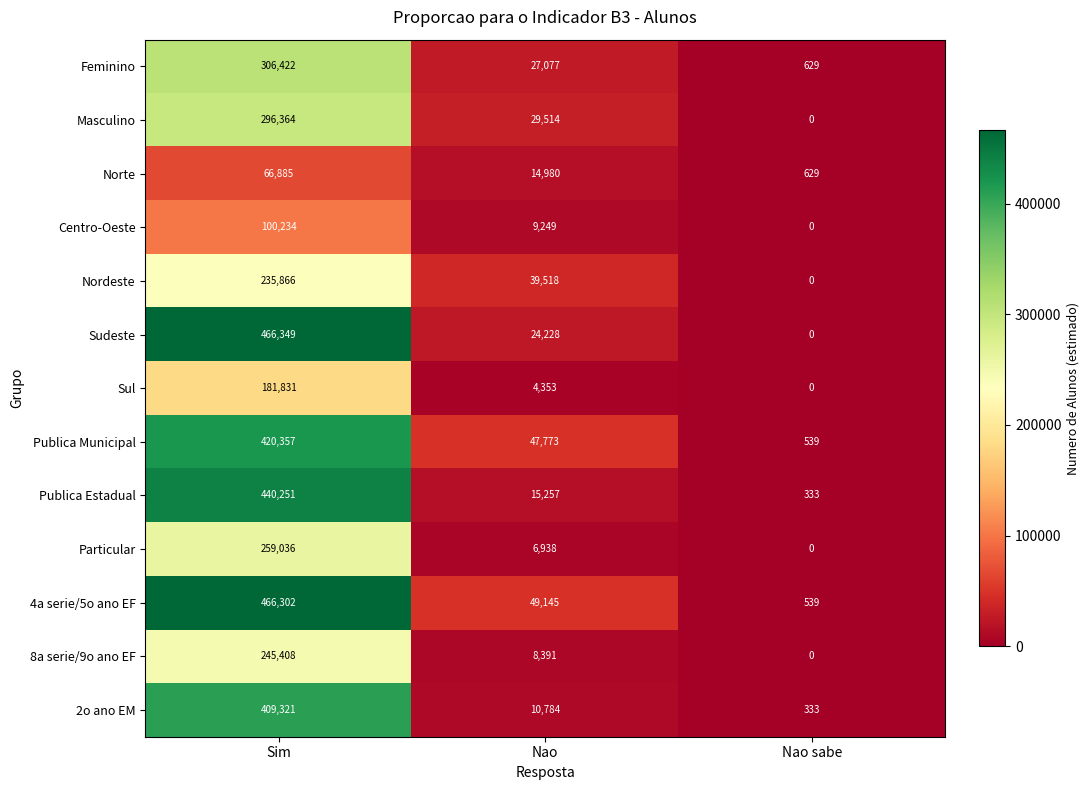

At which category is the sum across all series the highest?

Sim